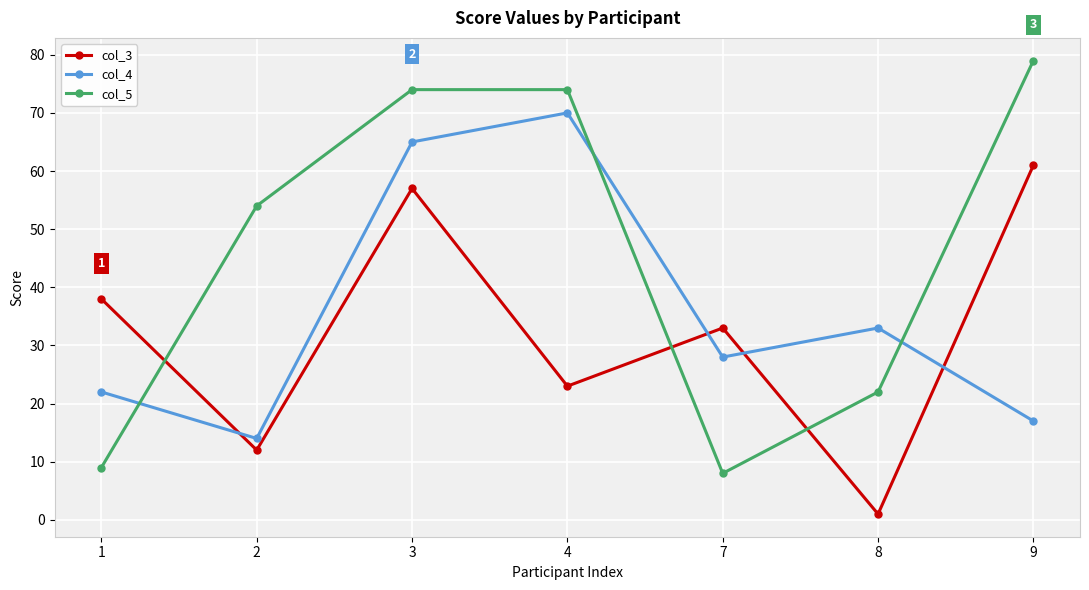

What value does the col_3 series have at 2?

12